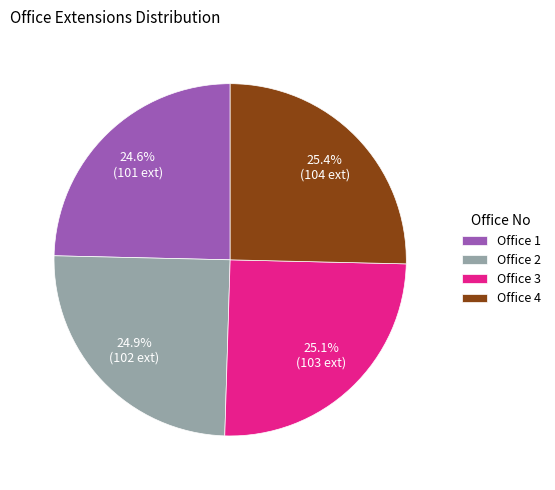

What is the ratio of the value at Office 3 to the value at Office 1?

1.0